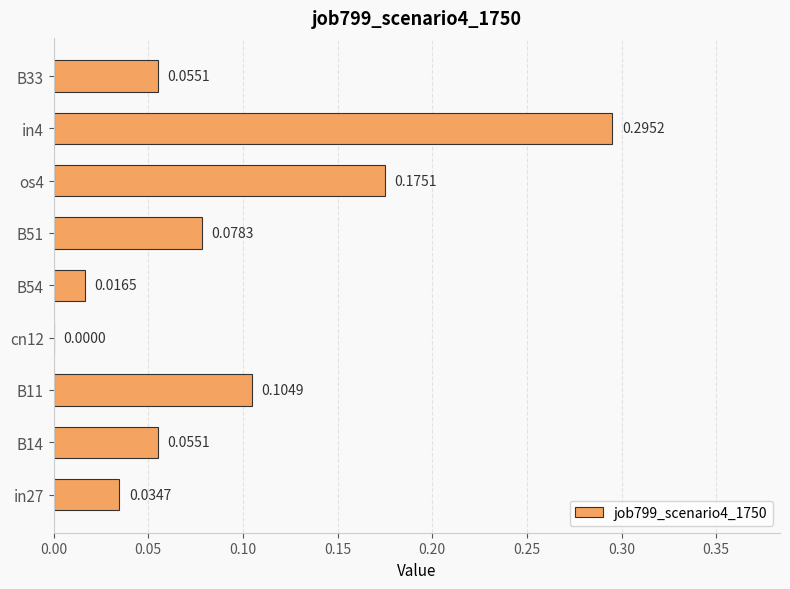

Are the bars grouped side by side (vs. stacked)?

No